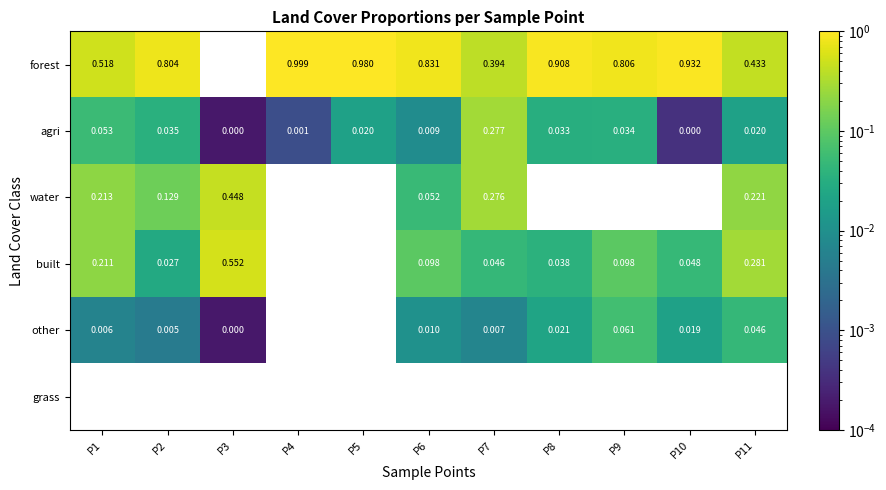

How many distinct data groups are displayed?

6